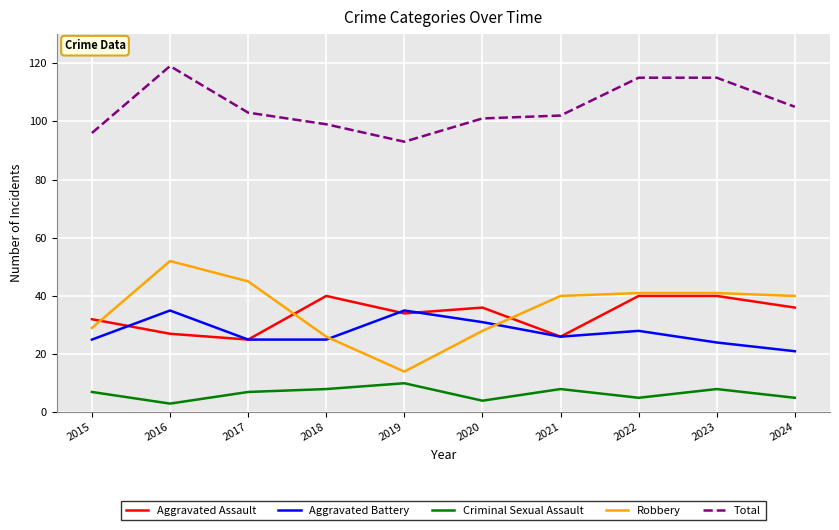

Which category has the highest value in the Robbery series?

2016